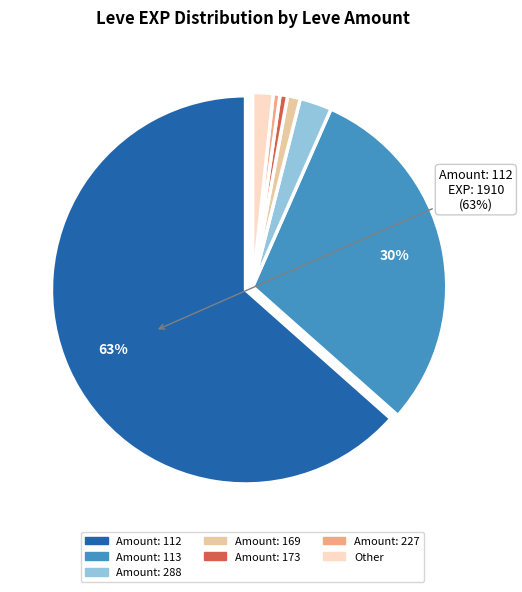

To the nearest percent, what is the average slice percentage?

14%